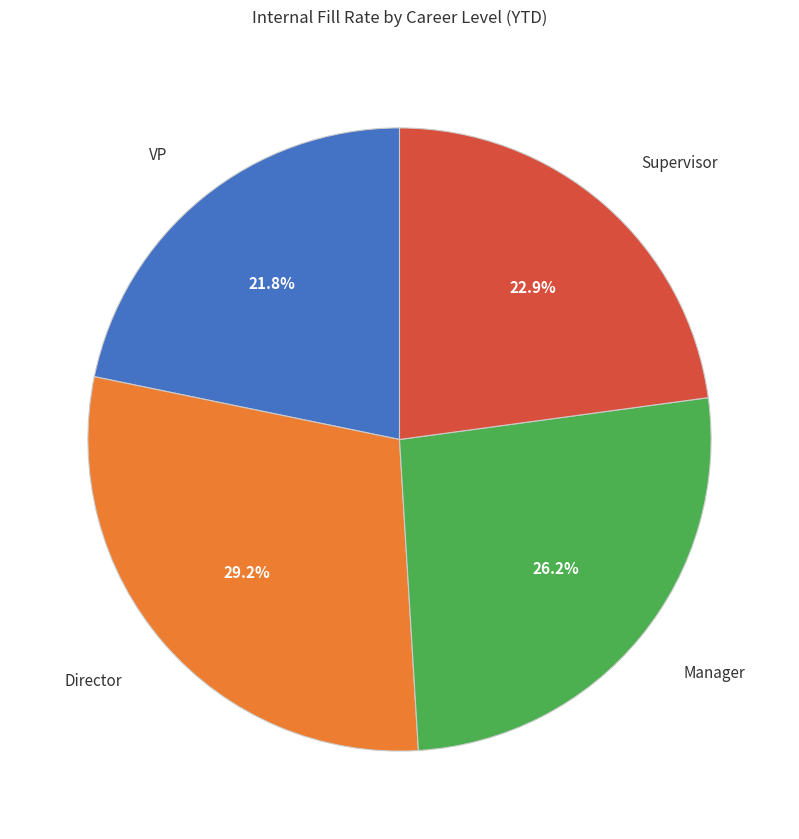

To the nearest percent, what is the average slice percentage?

25%